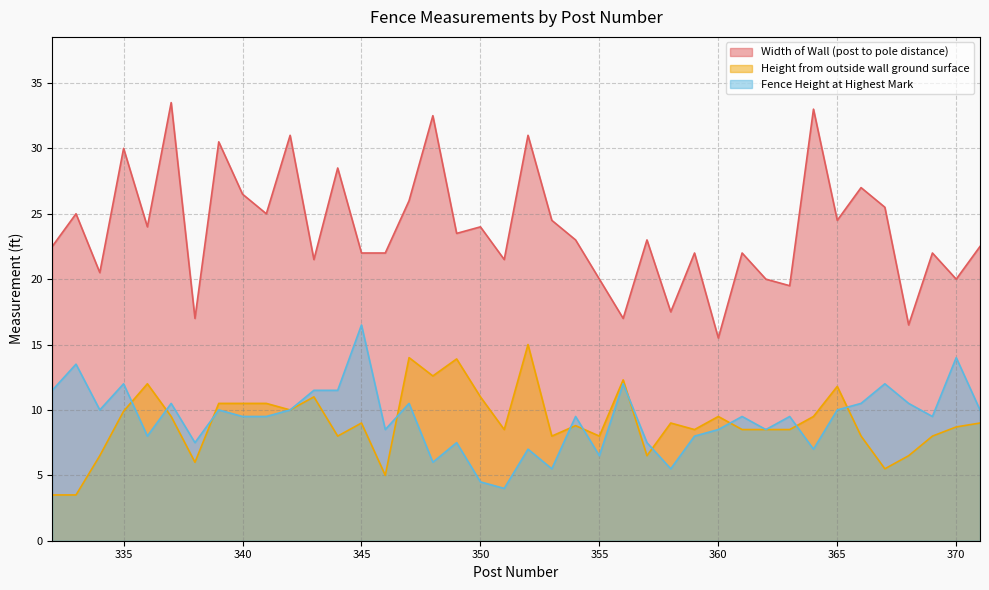

How many interior local valleys does the Height from outside wall ground surface series have?

11